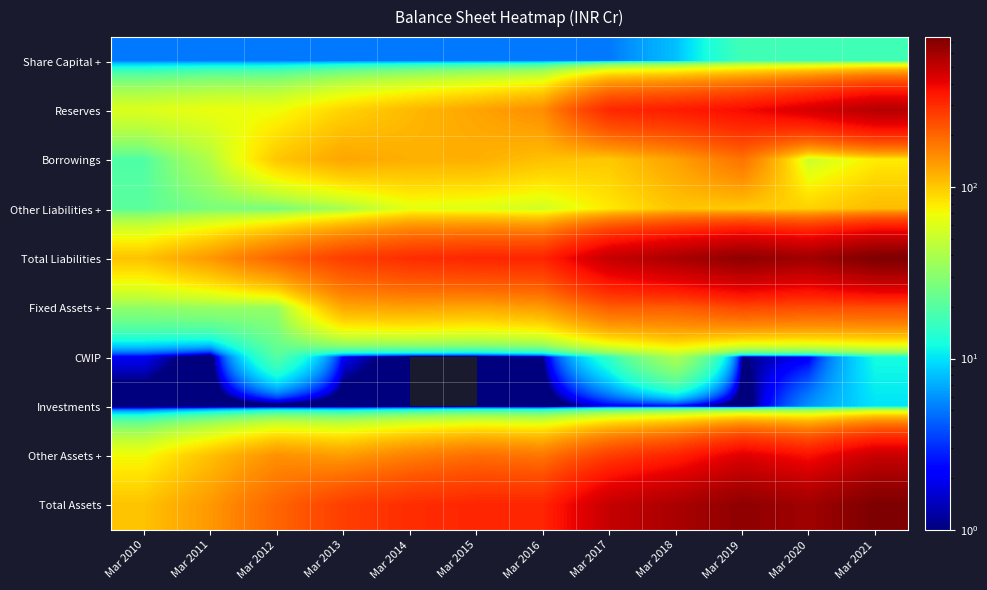

Reading left to right, transcribe all the data shown in this chart.

Share Capital +: Mar 2010=5	Mar 2011=5	Mar 2012=5	Mar 2013=5	Mar 2014=5	Mar 2015=5	Mar 2016=5	Mar 2017=5	Mar 2018=8	Mar 2019=17	Mar 2020=17	Mar 2021=17
Reserves: Mar 2010=59	Mar 2011=66	Mar 2012=68	Mar 2013=92	Mar 2014=111	Mar 2015=129	Mar 2016=151	Mar 2017=310	Mar 2018=336	Mar 2019=375	Mar 2020=447	Mar 2021=541
Borrowings: Mar 2010=19	Mar 2011=42	Mar 2012=101	Mar 2013=128	Mar 2014=119	Mar 2015=119	Mar 2016=106	Mar 2017=100	Mar 2018=131	Mar 2019=183	Mar 2020=51	Mar 2021=78
Other Liabilities +: Mar 2010=21	Mar 2011=27	Mar 2012=26	Mar 2013=38	Mar 2014=63	Mar 2015=60	Mar 2016=54	Mar 2017=80	Mar 2018=102	Mar 2019=98	Mar 2020=94	Mar 2021=110
Total Liabilities: Mar 2010=104	Mar 2011=140	Mar 2012=201	Mar 2013=264	Mar 2014=298	Mar 2015=314	Mar 2016=316	Mar 2017=495	Mar 2018=577	Mar 2019=673	Mar 2020=609	Mar 2021=746
Fixed Assets +: Mar 2010=32	Mar 2011=34	Mar 2012=33	Mar 2013=125	Mar 2014=131	Mar 2015=125	Mar 2016=136	Mar 2017=211	Mar 2018=212	Mar 2019=245	Mar 2020=236	Mar 2021=236
CWIP: Mar 2010=2	Mar 2011=0	Mar 2012=20	Mar 2013=2	Mar 2014=0	Mar 2015=0	Mar 2016=1	Mar 2017=15	Mar 2018=40	Mar 2019=1	Mar 2020=2	Mar 2021=12
Investments: Mar 2010=0	Mar 2011=0	Mar 2012=0	Mar 2013=0	Mar 2014=0	Mar 2015=0	Mar 2016=0	Mar 2017=2	Mar 2018=2	Mar 2019=0	Mar 2020=6	Mar 2021=10
Other Assets +: Mar 2010=70	Mar 2011=106	Mar 2012=148	Mar 2013=136	Mar 2014=167	Mar 2015=189	Mar 2016=179	Mar 2017=267	Mar 2018=323	Mar 2019=428	Mar 2020=365	Mar 2021=487
Total Assets: Mar 2010=104	Mar 2011=140	Mar 2012=201	Mar 2013=264	Mar 2014=298	Mar 2015=314	Mar 2016=316	Mar 2017=495	Mar 2018=577	Mar 2019=673	Mar 2020=609	Mar 2021=746